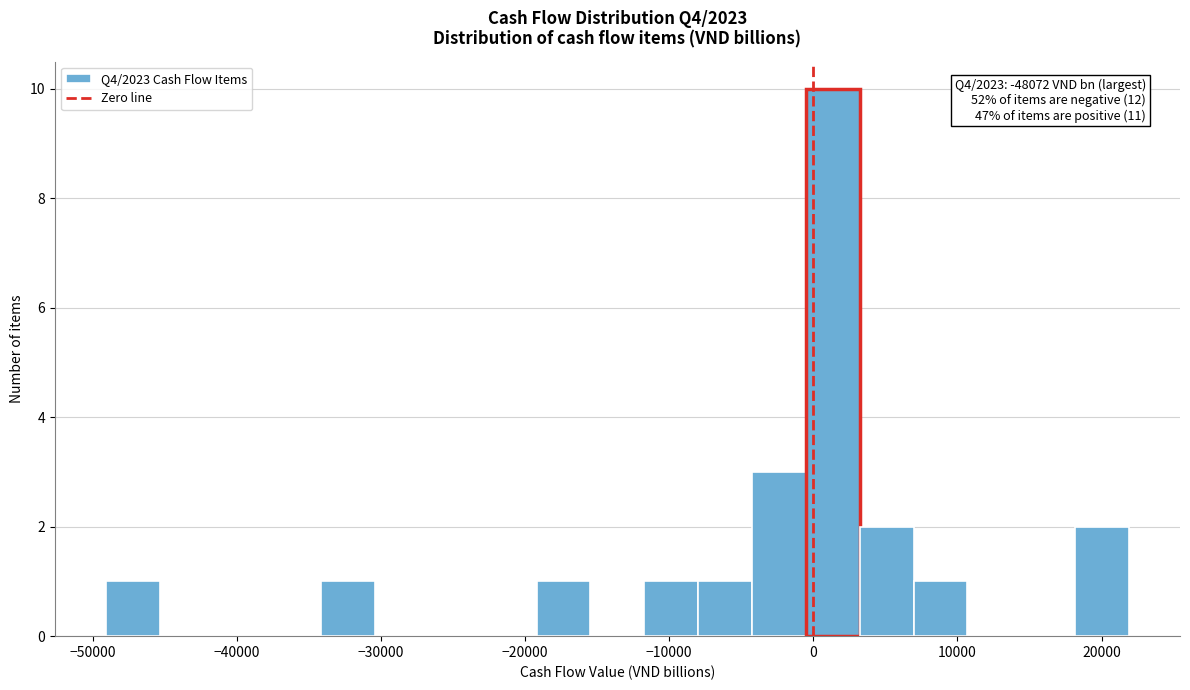

Around what value on the x-axis is the tallest bar? Give the approximate position of its centre, as read against the axis.

1000